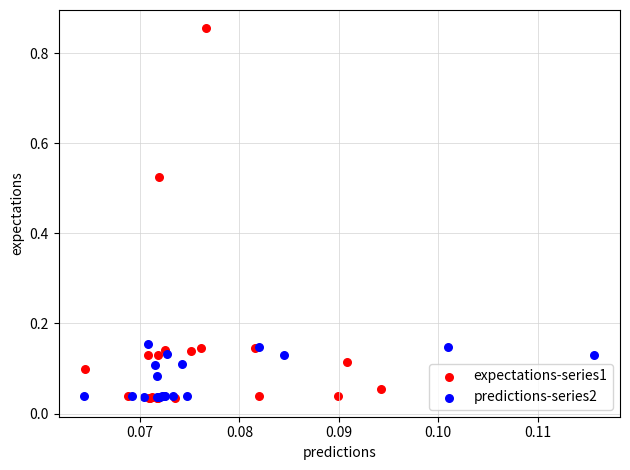

Which series reaches the maximum Y coordinate?

expectations-series1